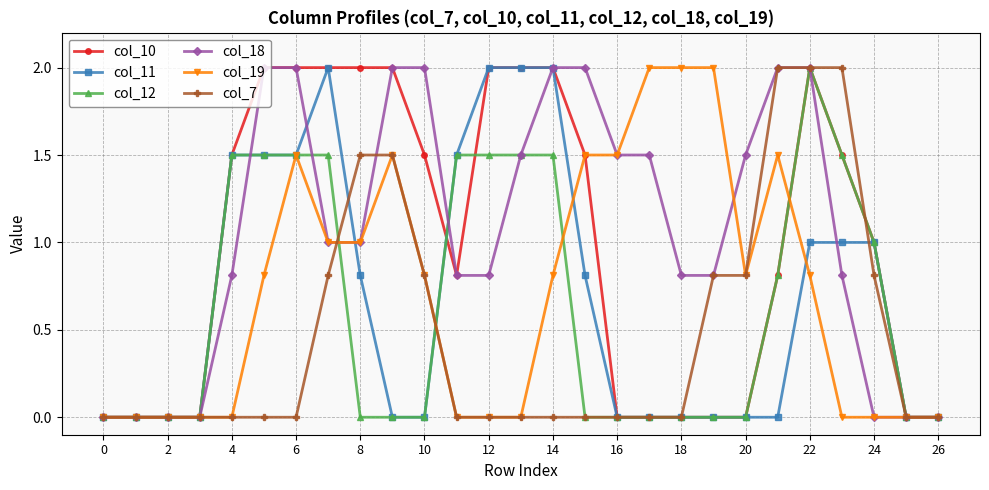

What is the difference between the second highest and minimum values in the col_11 series?

2.0